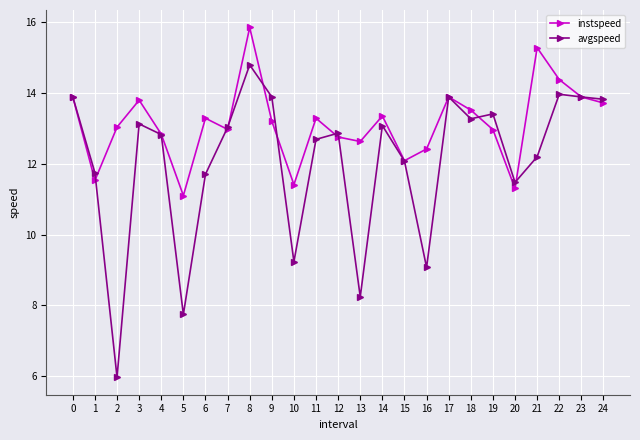

What is the total value across all series at 7?

26.0